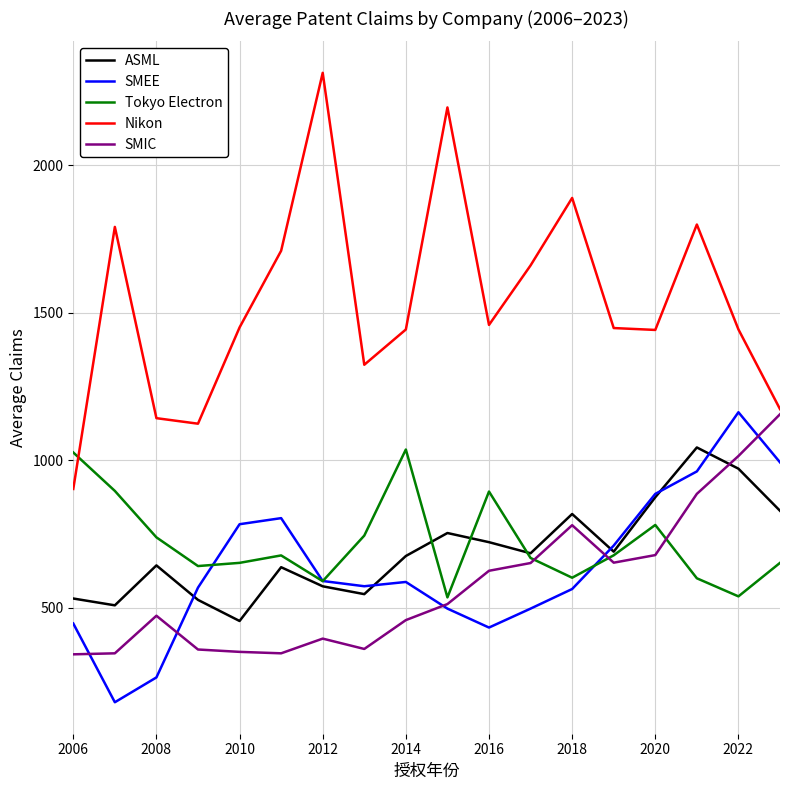

What is the lowest value of the SMIC series?

342.5